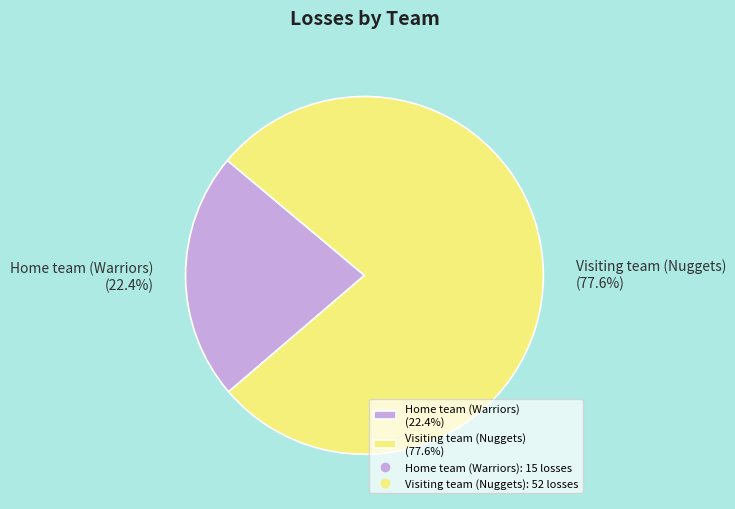

Rank the categories by value from highest to lowest.

Visiting team (Nuggets), Home team (Warriors)